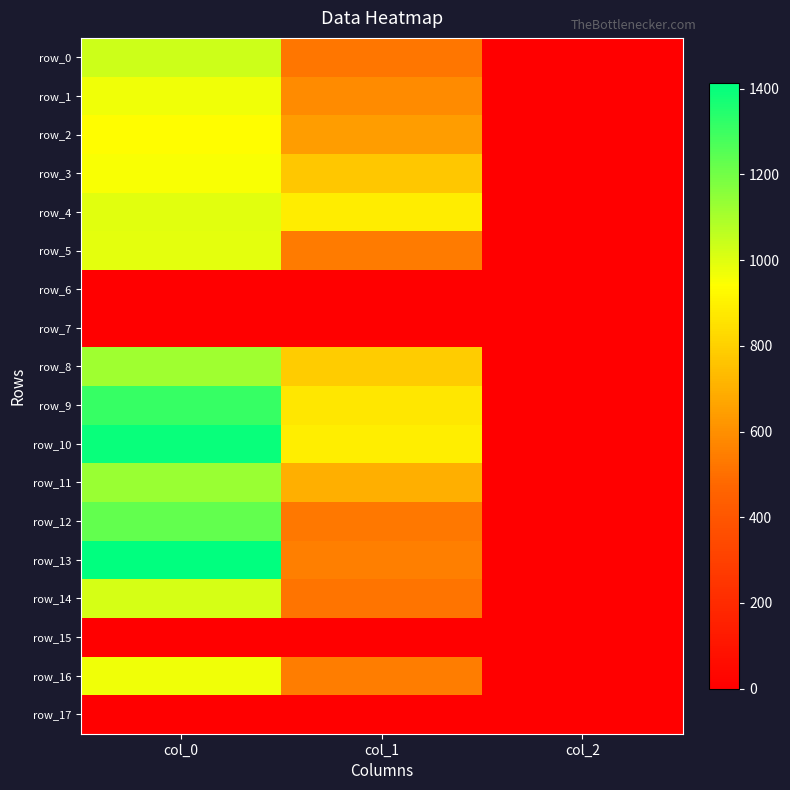

Is the value of row_0 at col_1 greater than the value of row_2 at col_2?

Yes